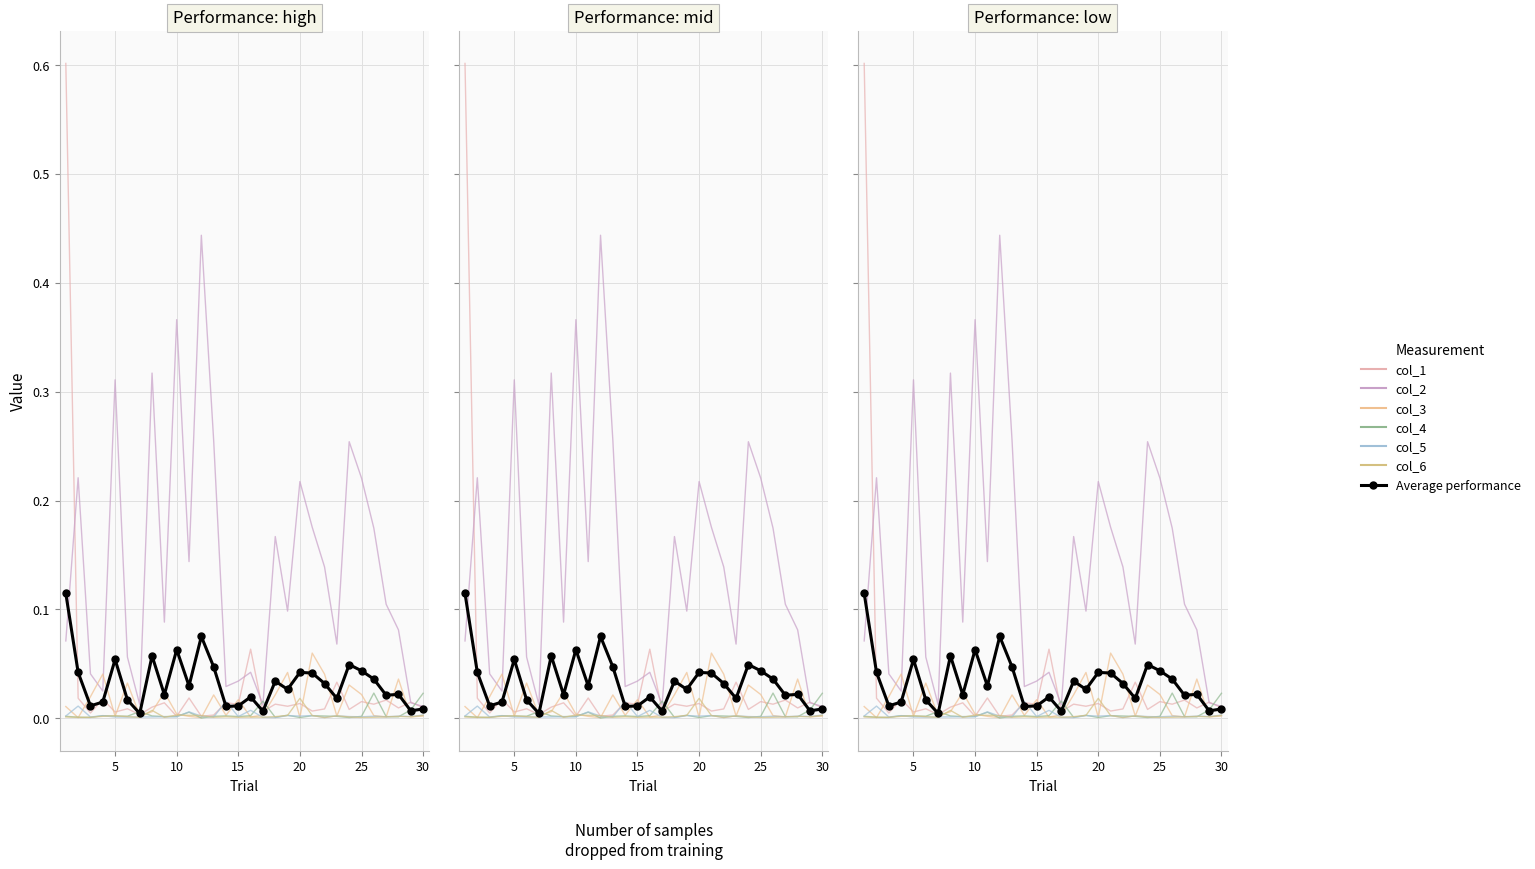

What is the highest value of the col_1 series?

0.6